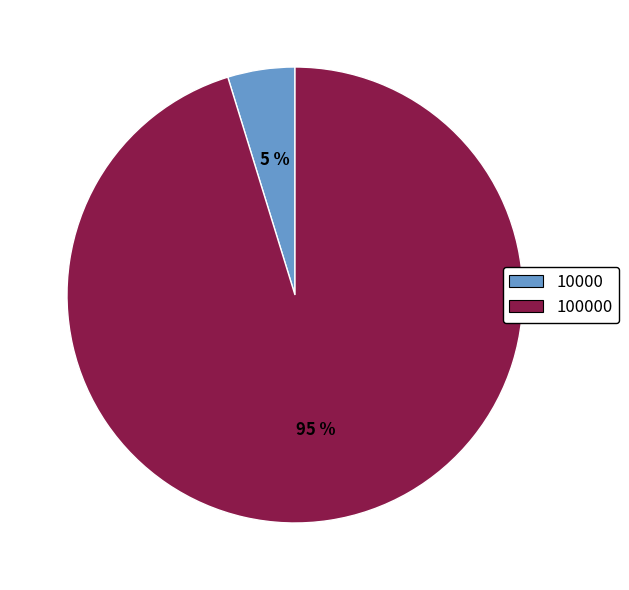

How many slices are in this pie chart?

2